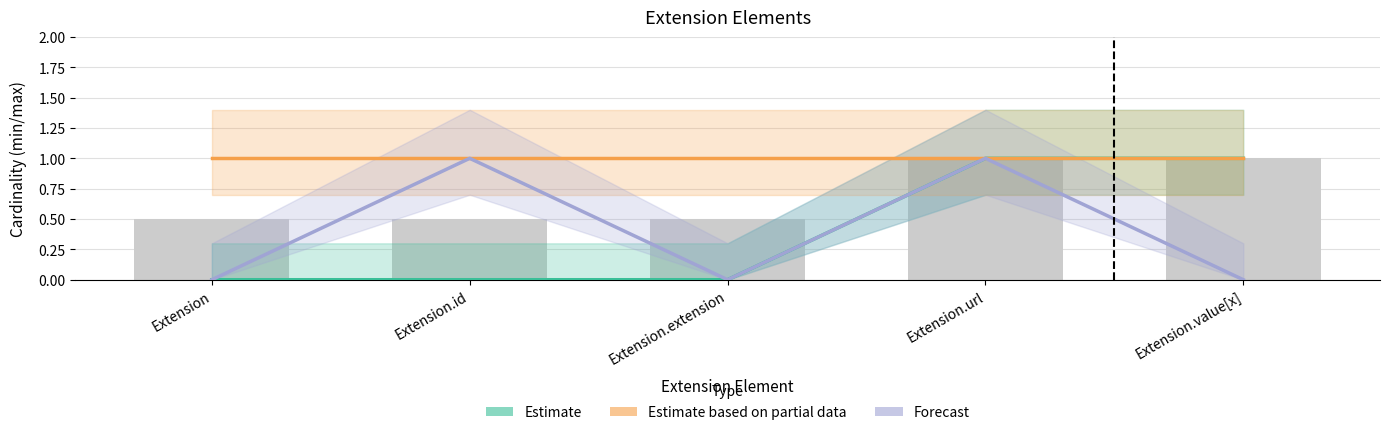

What is the label of the 4th bar from the left?

Extension.url